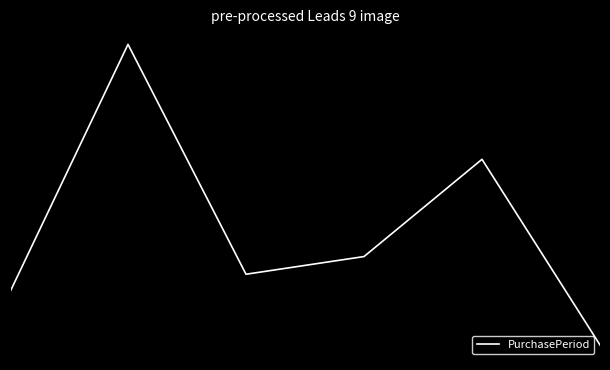

How many interior local valleys (lower than both neighbors) does the data have?

1